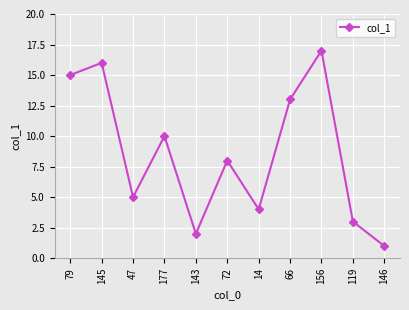

What is the minimum value shown in the chart?

1